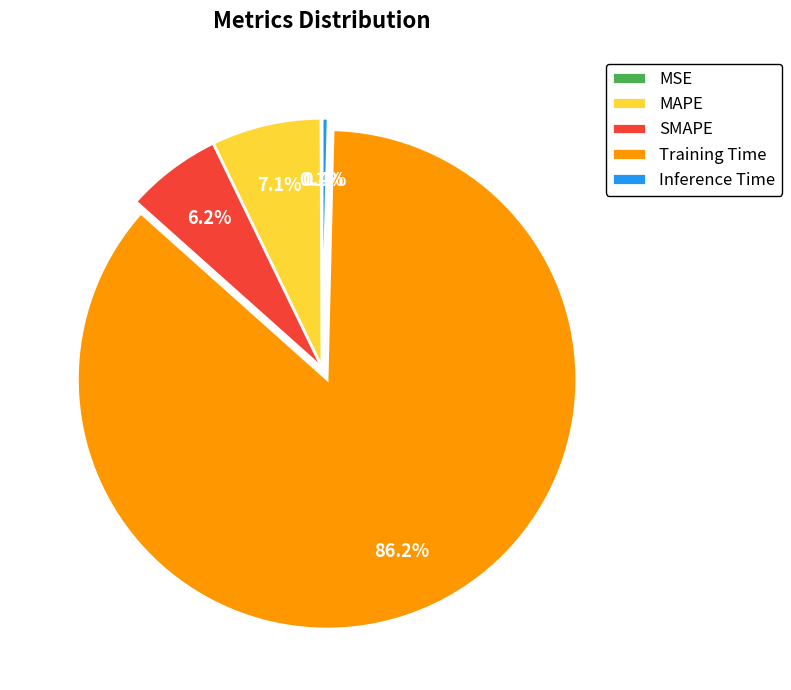

To the nearest percent, what portion does Training Time represent?

86%